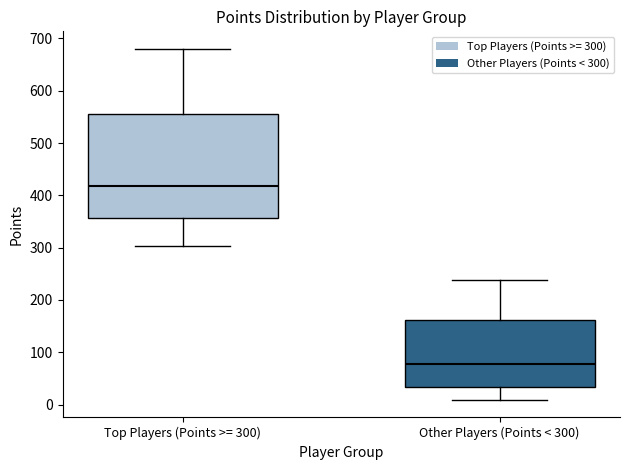

Reading left to right, transcribe this box plot: for each box, give where its median line is, the range the box spans, and where its two whiskers end, as read against the y-axis. The values are not printed on the chart, so give them approximately, as read against the axis.

Top Players (Points >= 300): median 420, box 360 to 560, whiskers 300 to 680
Other Players (Points < 300): median 80, box 30 to 160, whiskers 10 to 240